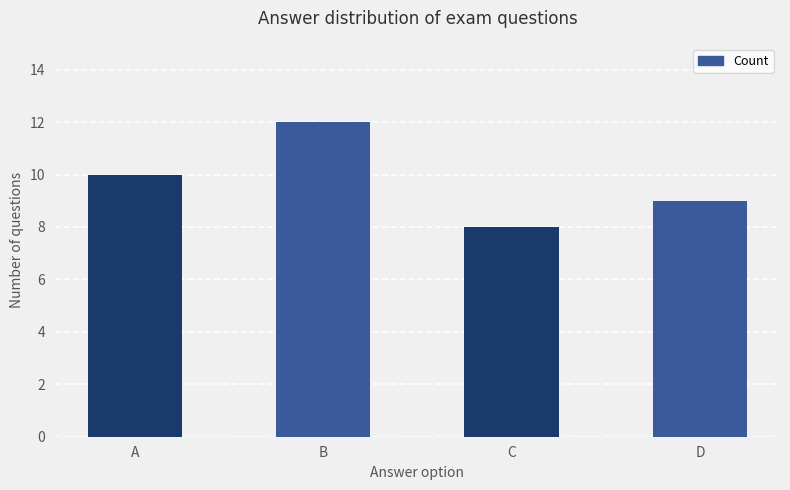

Rank the categories by value from lowest to highest.

C, D, A, B